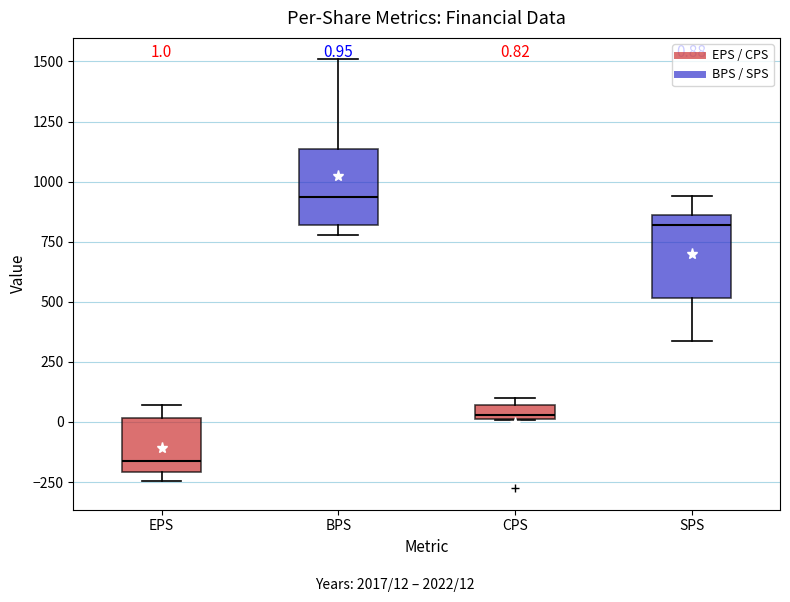

Which box's median line is the highest?

BPS